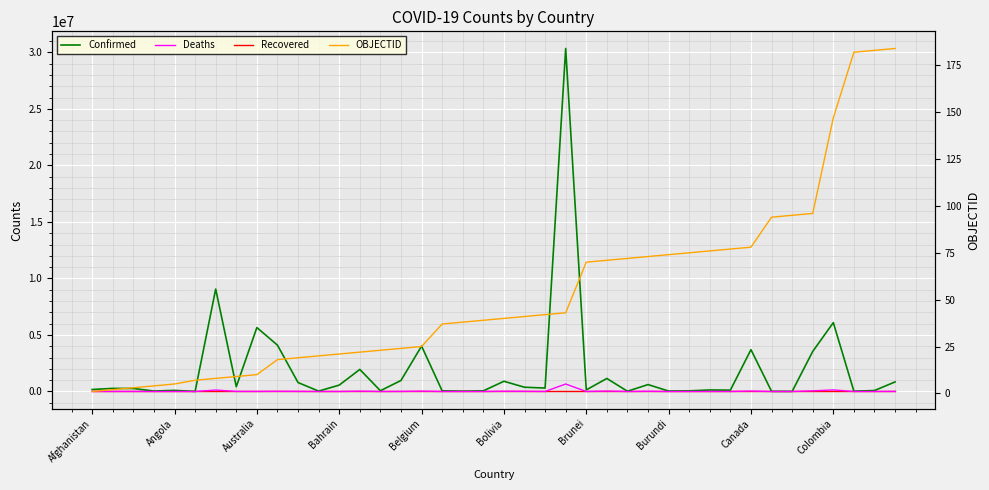

What is the difference between the highest and lowest values at 34?

7396